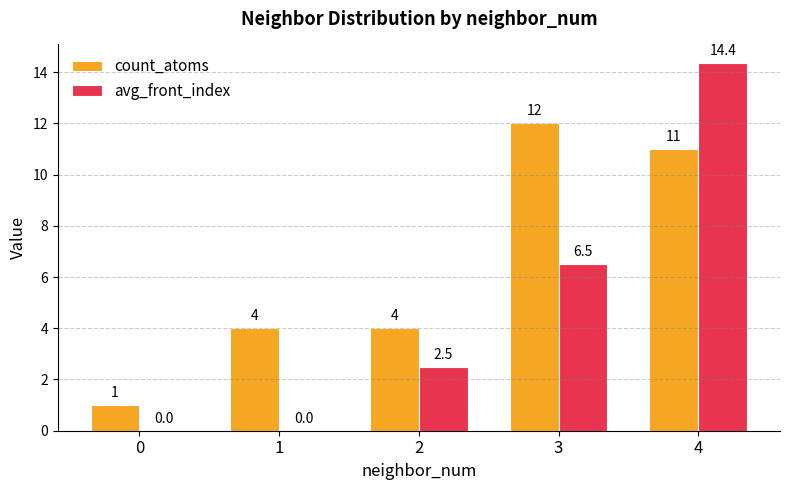

Reading left to right, transcribe all the data shown in this chart.

count_atoms: 1.0	4.0	4.0	12.0	11.0
avg_front_index: 0.0	0.0	2.5	6.5	14.4